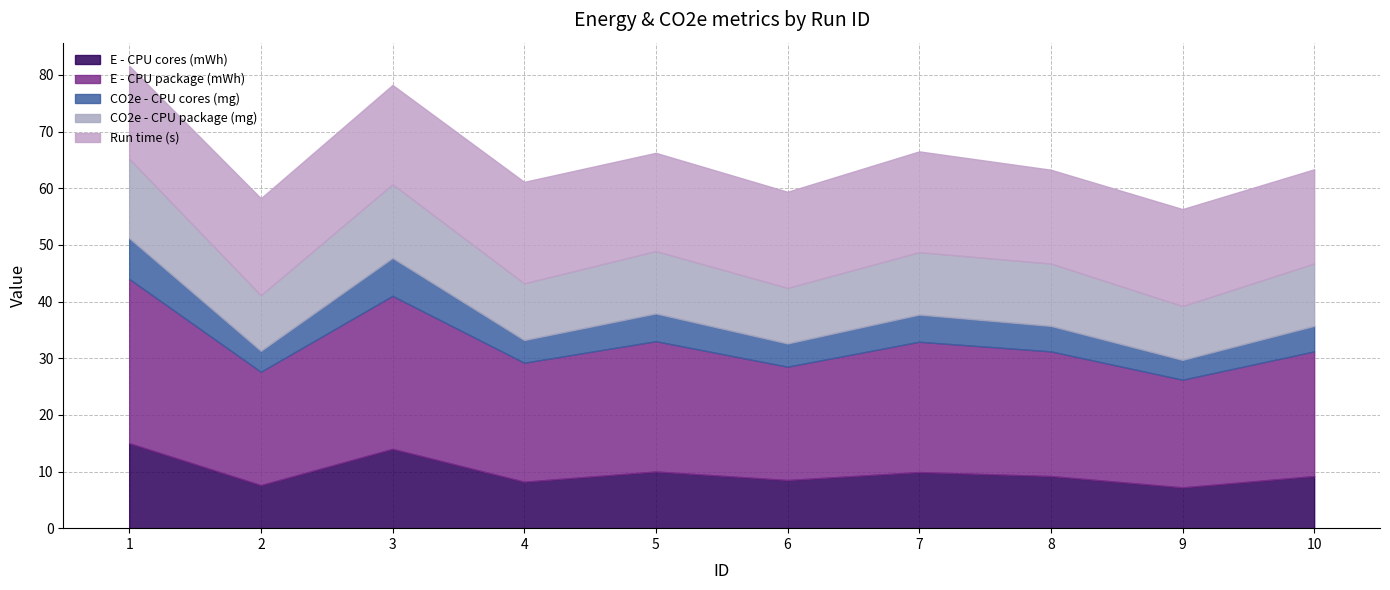

What are all the series names shown in the legend?

E - CPU cores (mWh), E - CPU package (mWh), CO2e - CPU cores (mg), CO2e - CPU package (mg), Run time (s)